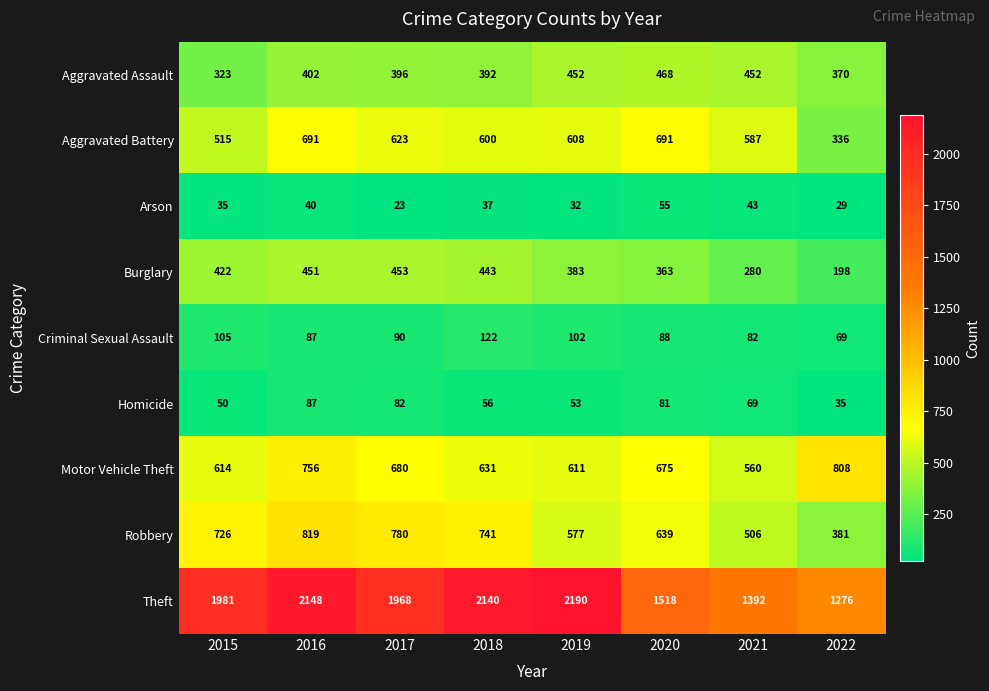

Is the value of Homicide at 2022 greater than the value of Aggravated Assault at 2020?

No